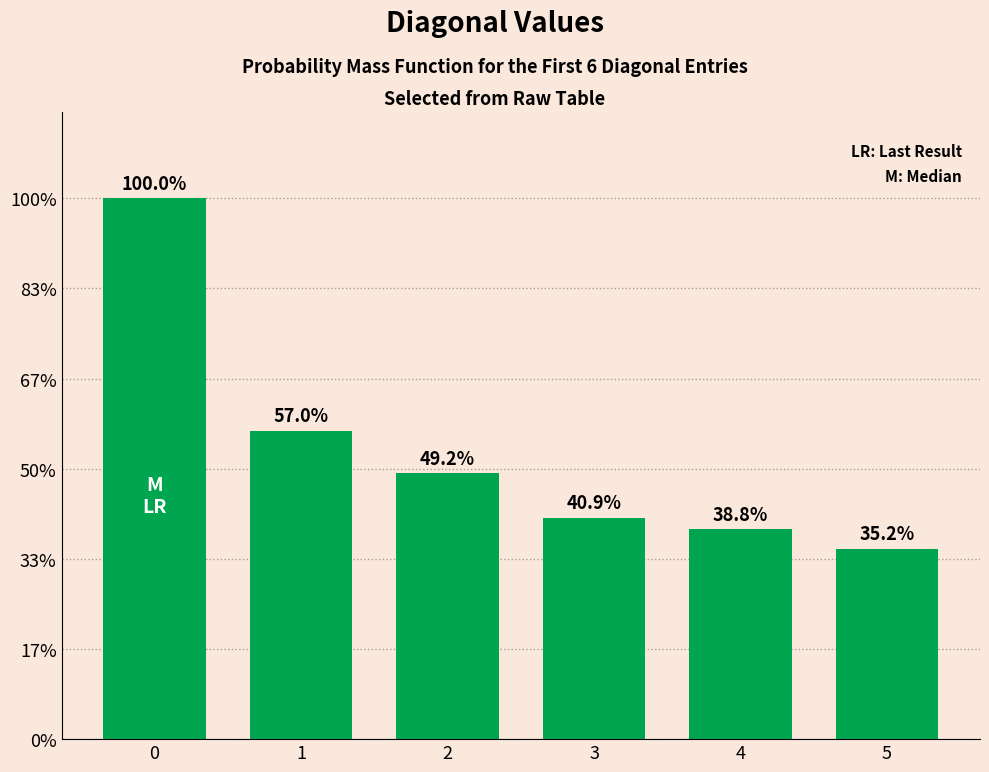

Are the bars horizontal?

No